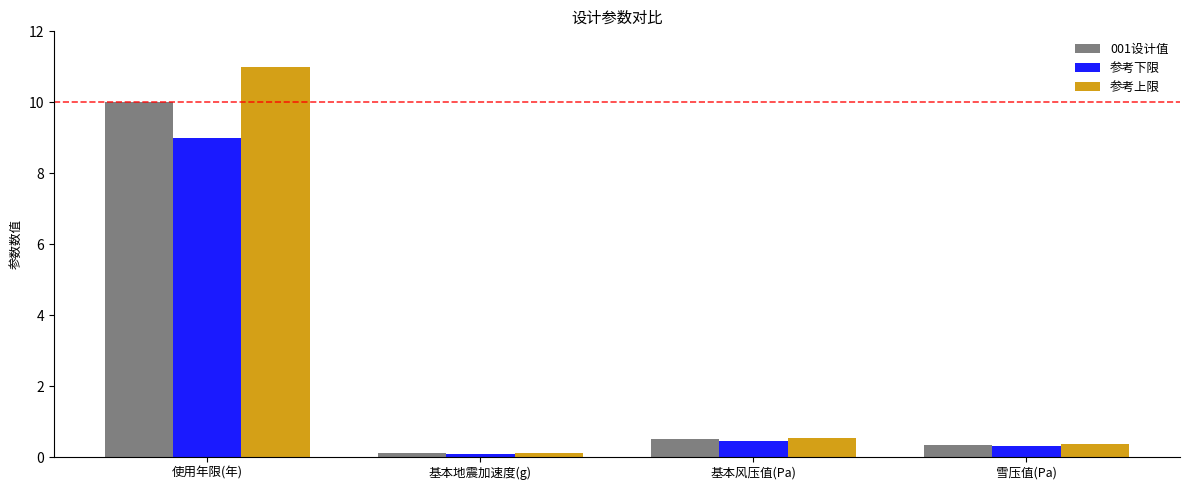

What is the label of the 4th bar from the left?

雪压值(Pa)